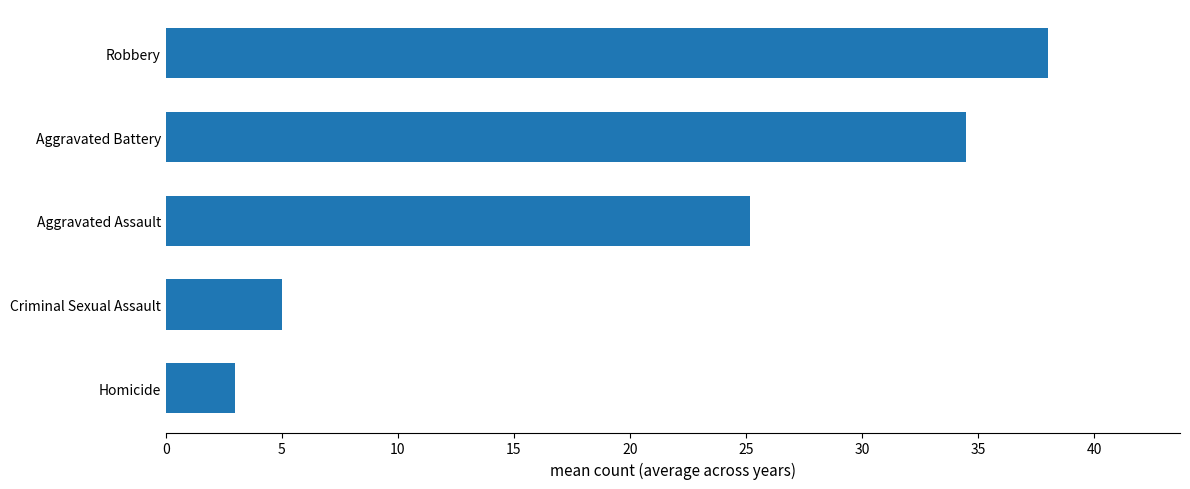

True or false: the data shows 9.9 at Aggravated Battery.

False